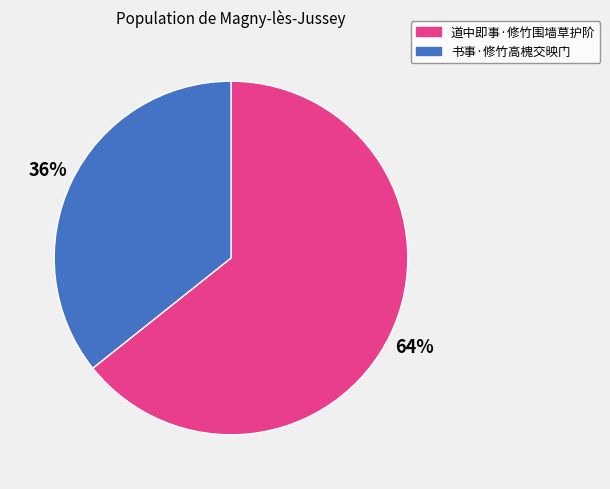

True or false: 书事·修竹高槐交映门 accounts for 36% of the total.

True